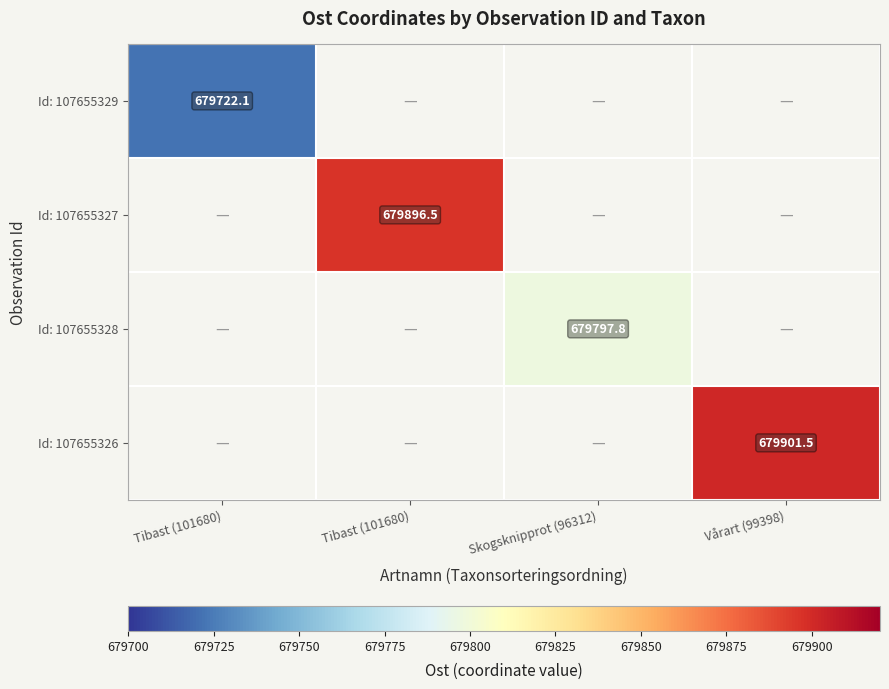

Between Tibast (101680) and Skogsknipprot (96312), which series saw the biggest shift?

Id: 107655328